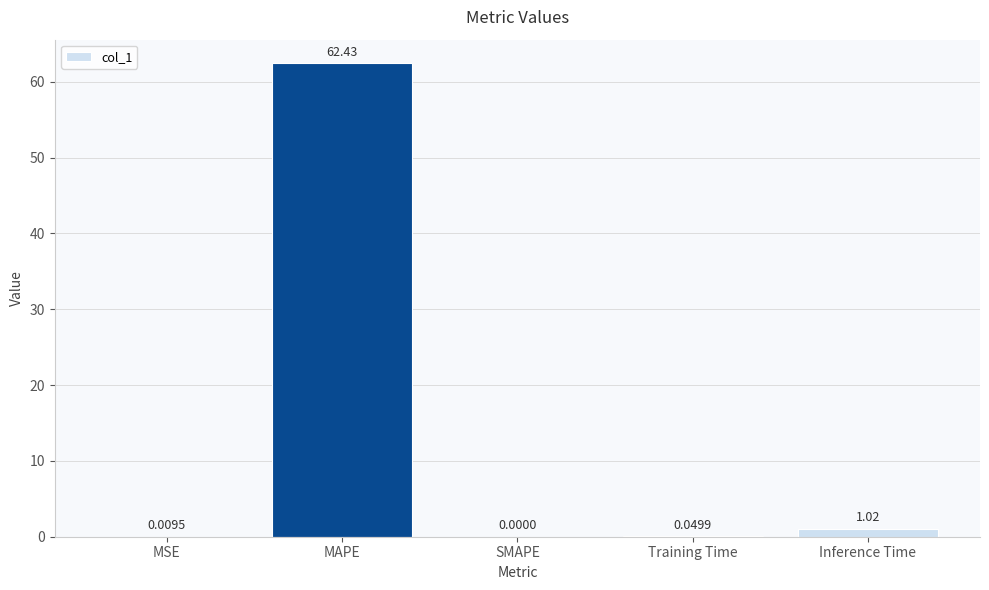

What is the greatest value displayed?

62.4